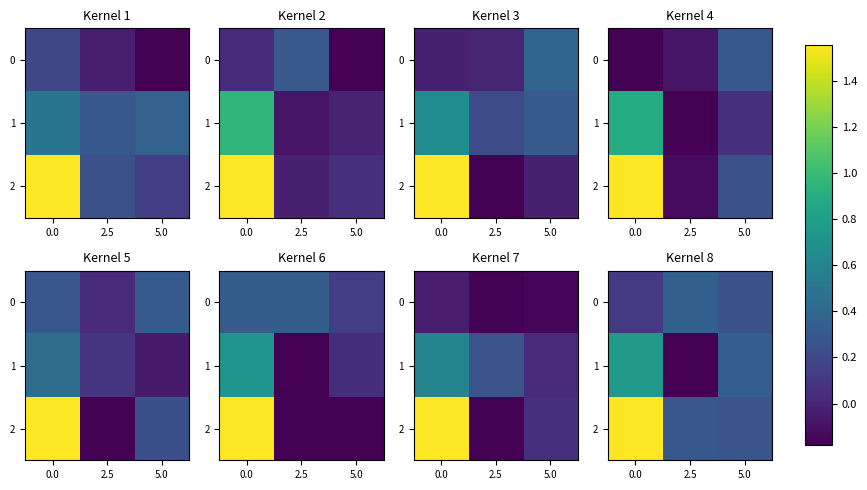

What is the greatest value displayed?

1.6